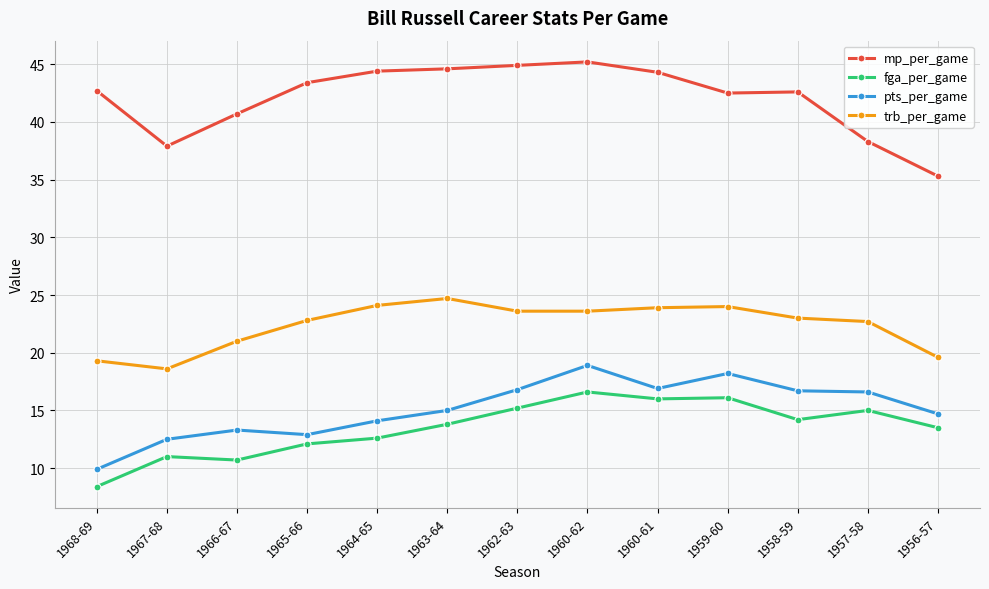

What is the label of the 7th point from the left?

1962-63